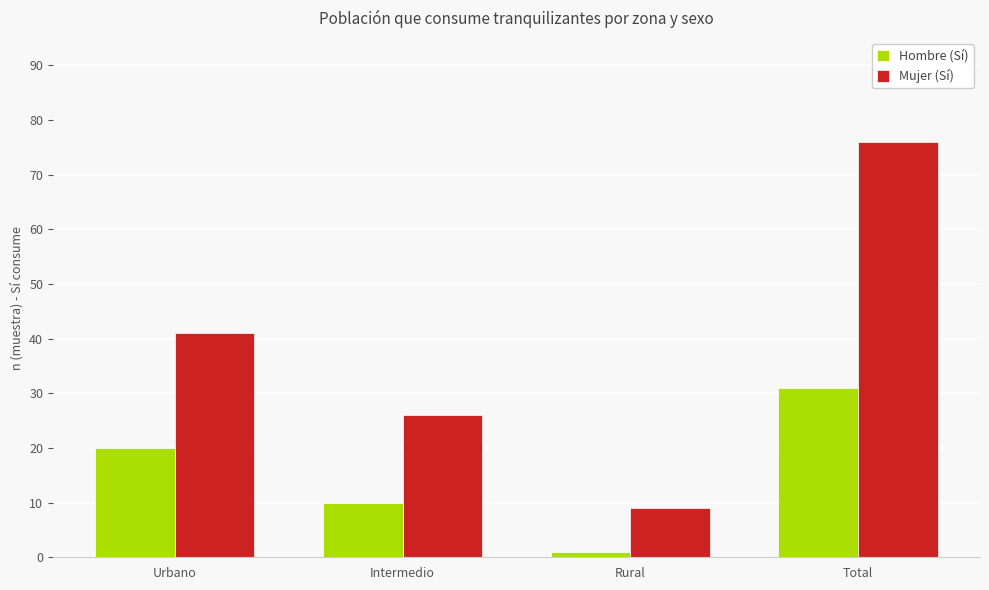

Is it true that Mujer (Sí) equals 23 at Total?

False